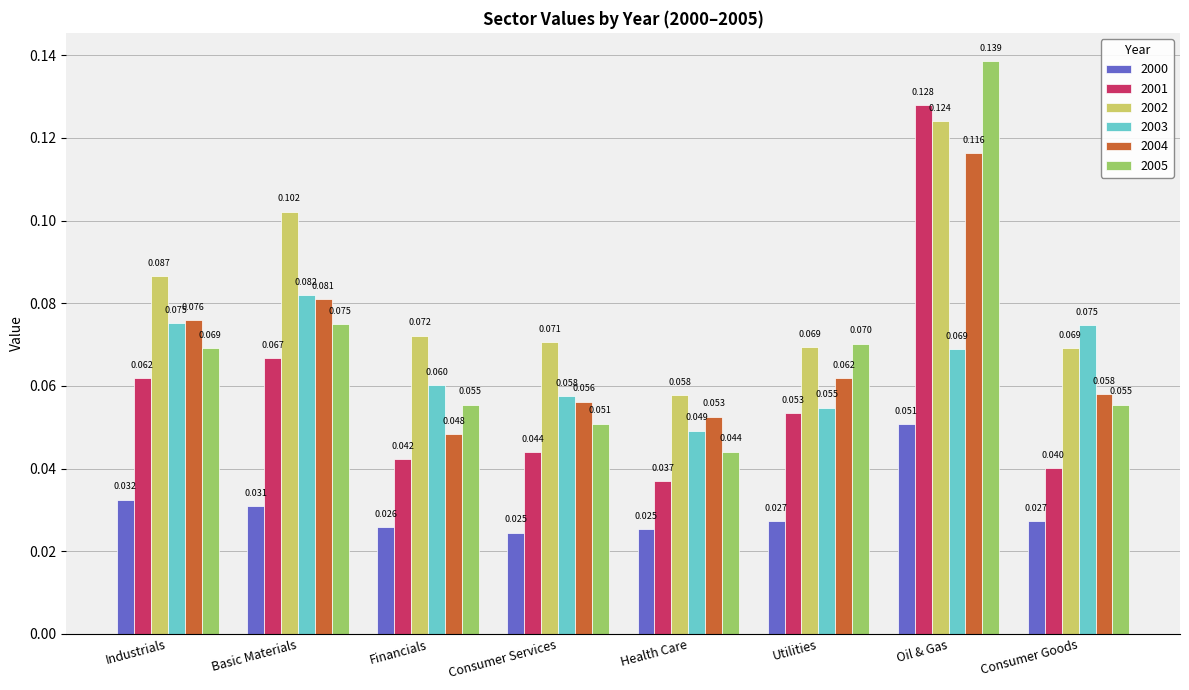

At how many categories does at least one series exceed 0?

8